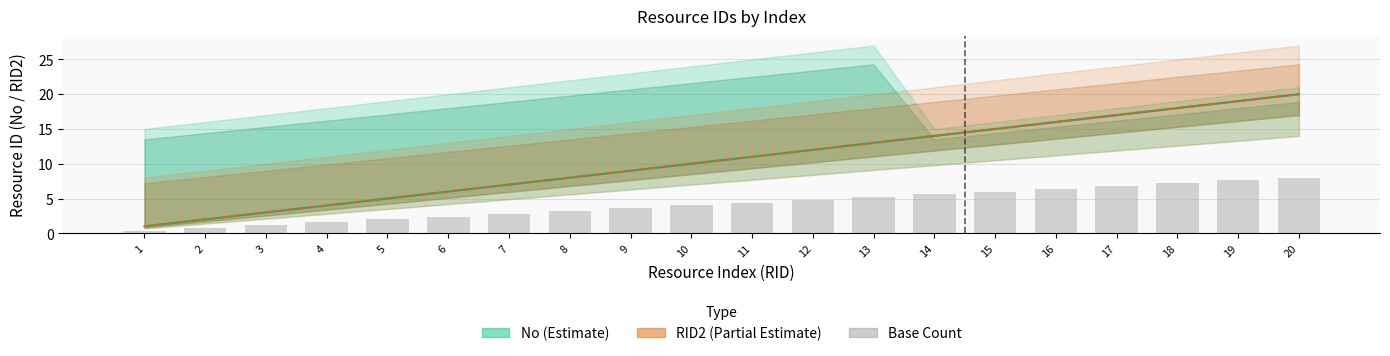

Which series has the largest total across all categories?

No (Estimate)